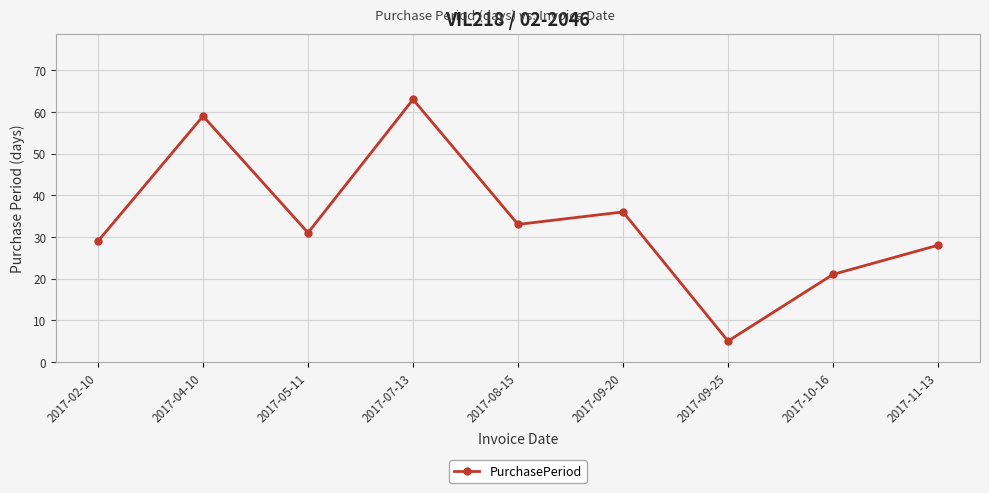

What is the label of the 6th point from the left?

2017-09-20